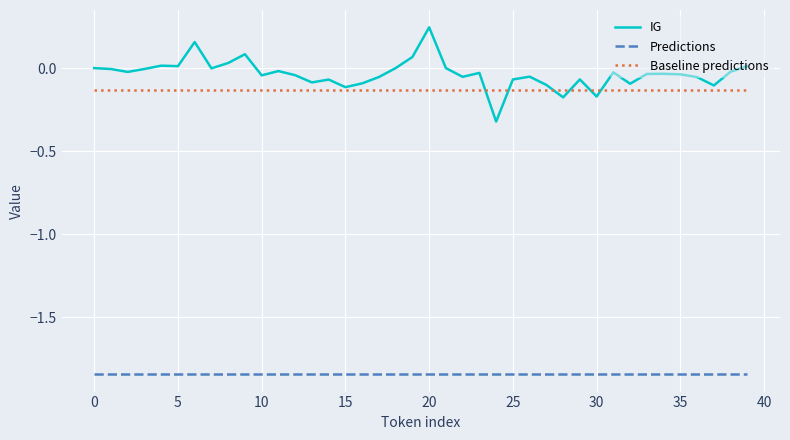

Which series has the largest total across all categories?

IG